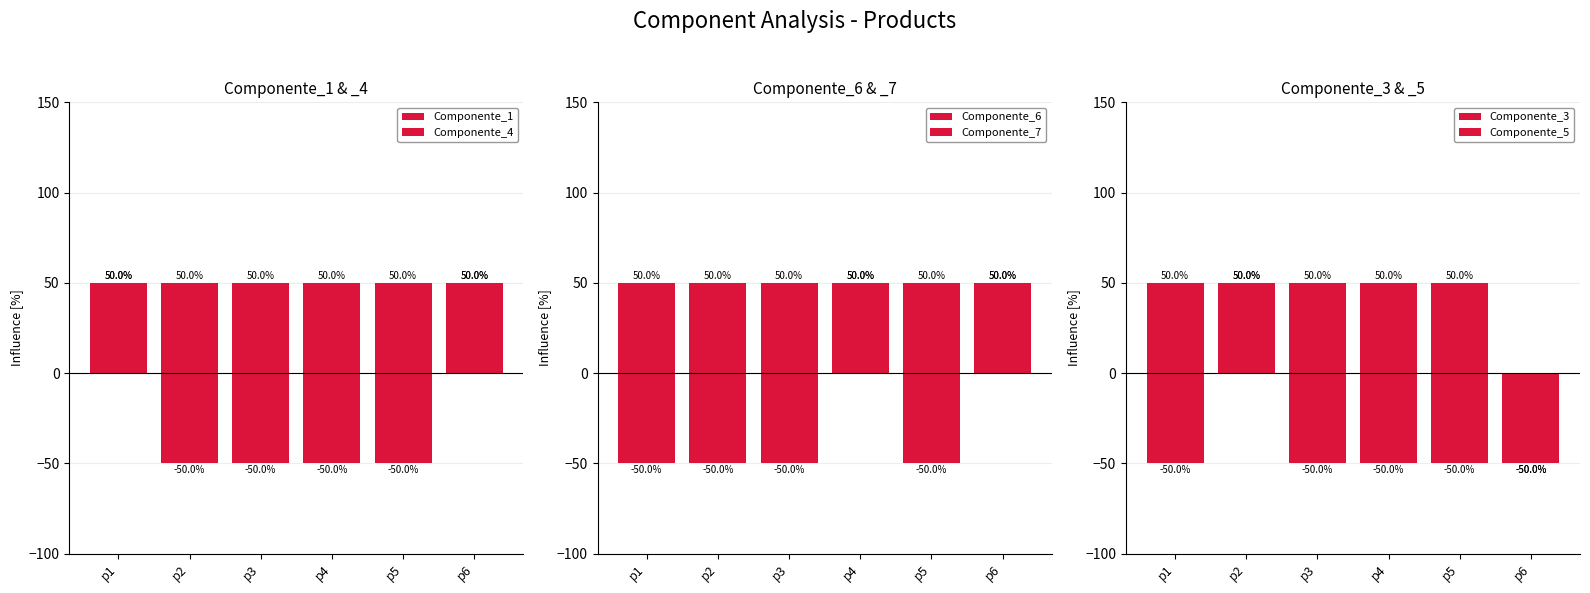

What is the difference between the maximum and minimum values in the Componente_3 series?

100